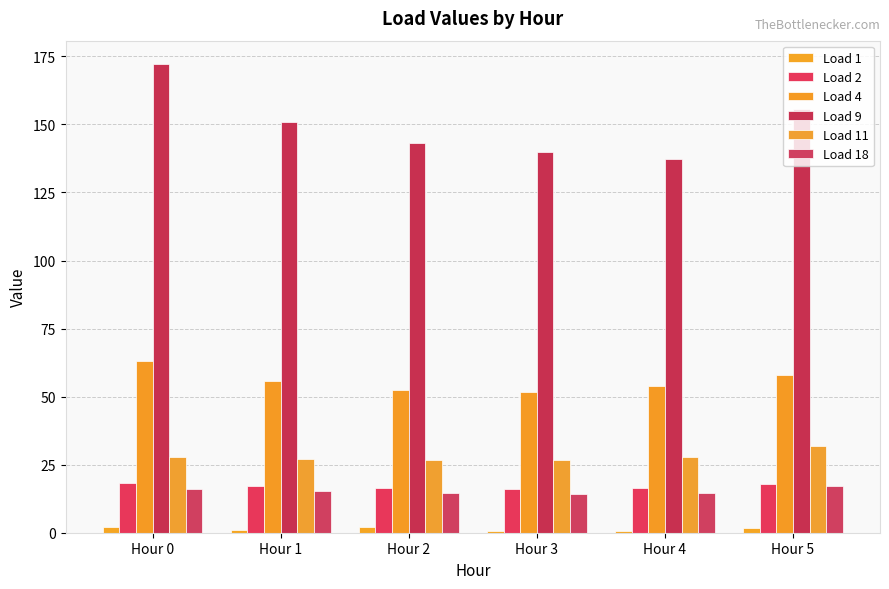

What is the difference between the highest and lowest values at Hour 3?

139.0